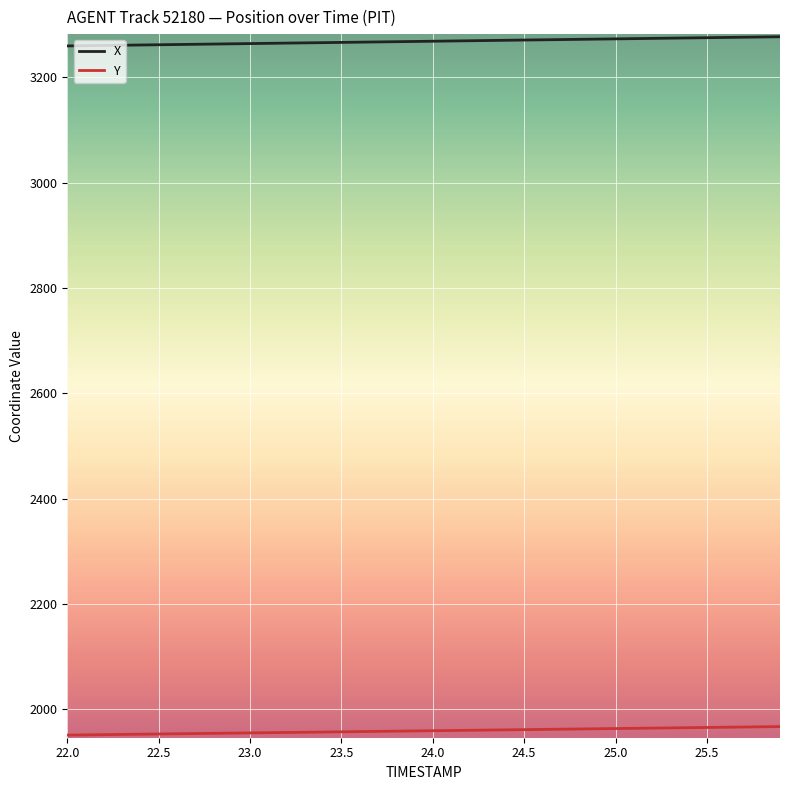

True or false: Y and X cross at least once.

False